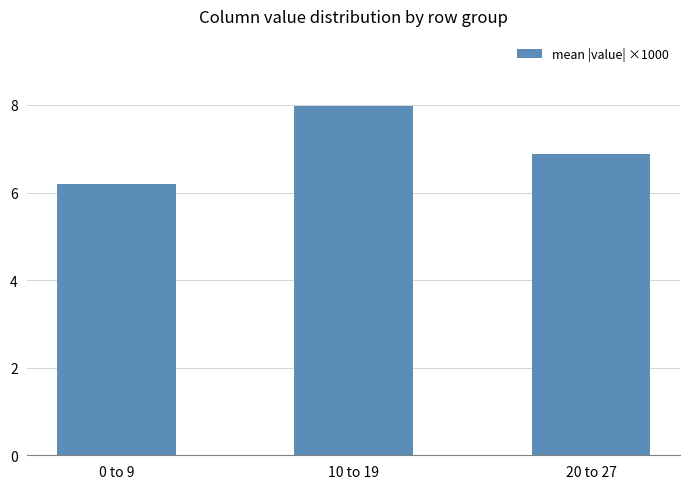

Are the bars grouped side by side (vs. stacked)?

No